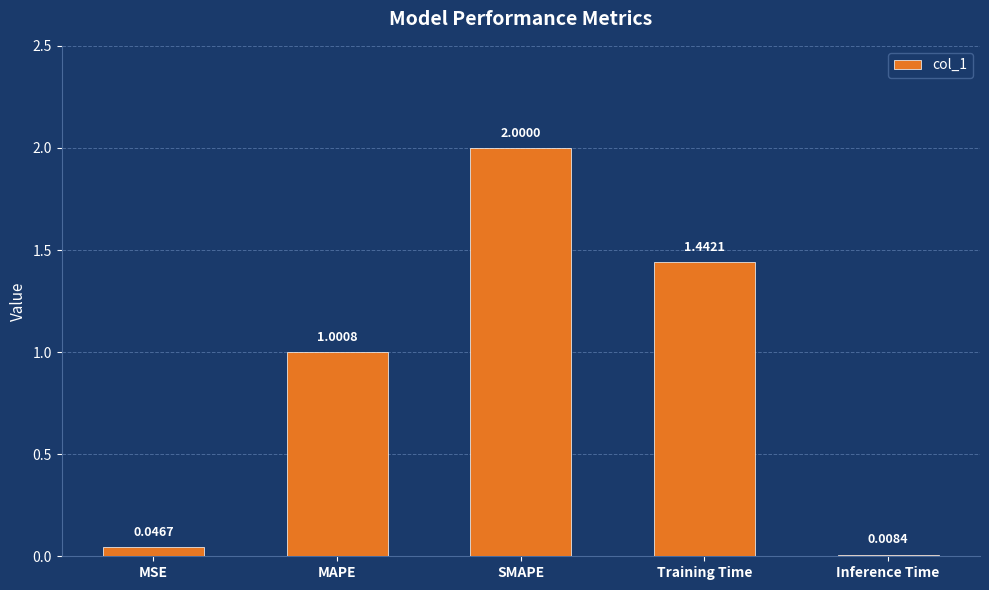

The value at SMAPE is 2.0. True or false?

True